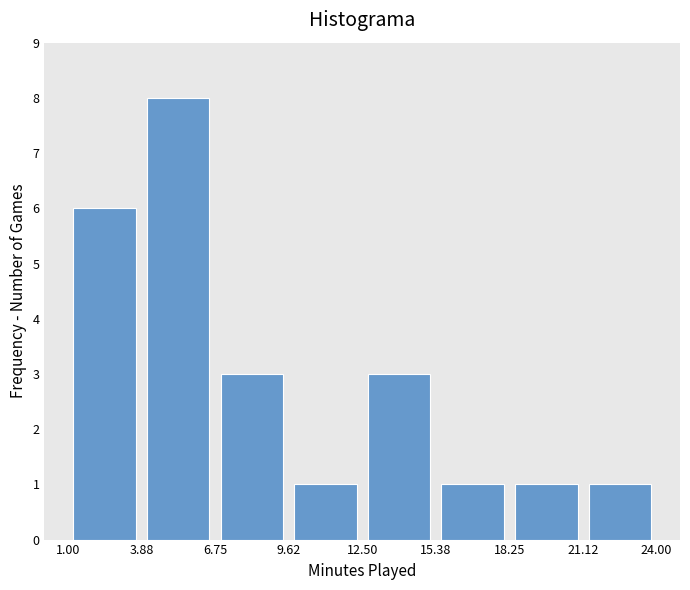

Reading left to right, list every bar in this chart as the range it spans on the x-axis followed by its height. The values are not printed on the chart, so give them approximately, as read against the axis.

1.00 to 3.88: 6
3.88 to 6.75: 8
6.75 to 9.62: 3
9.62 to 12.50: 1
12.50 to 15.38: 3
15.38 to 18.25: 1
18.25 to 21.12: 1
21.12 to 24.00: 1